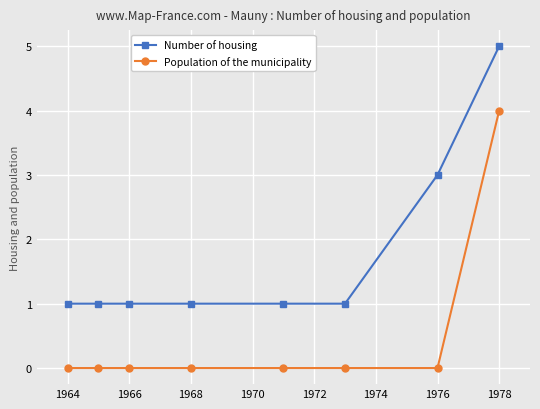

True or false: Number of housing and Population of the municipality intersect in this chart.

False